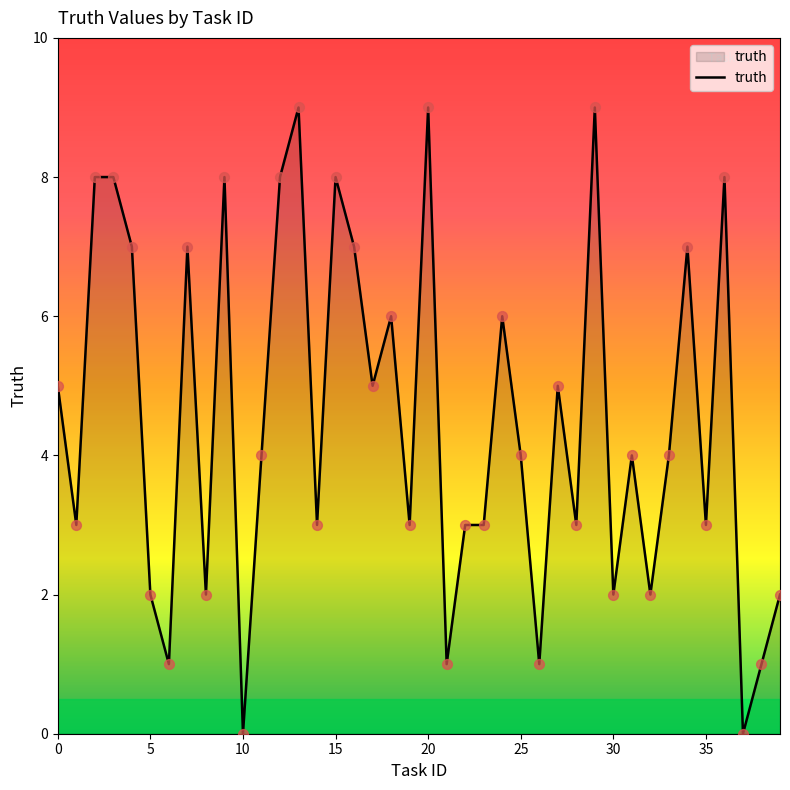

What is the difference between the maximum and minimum values?

9